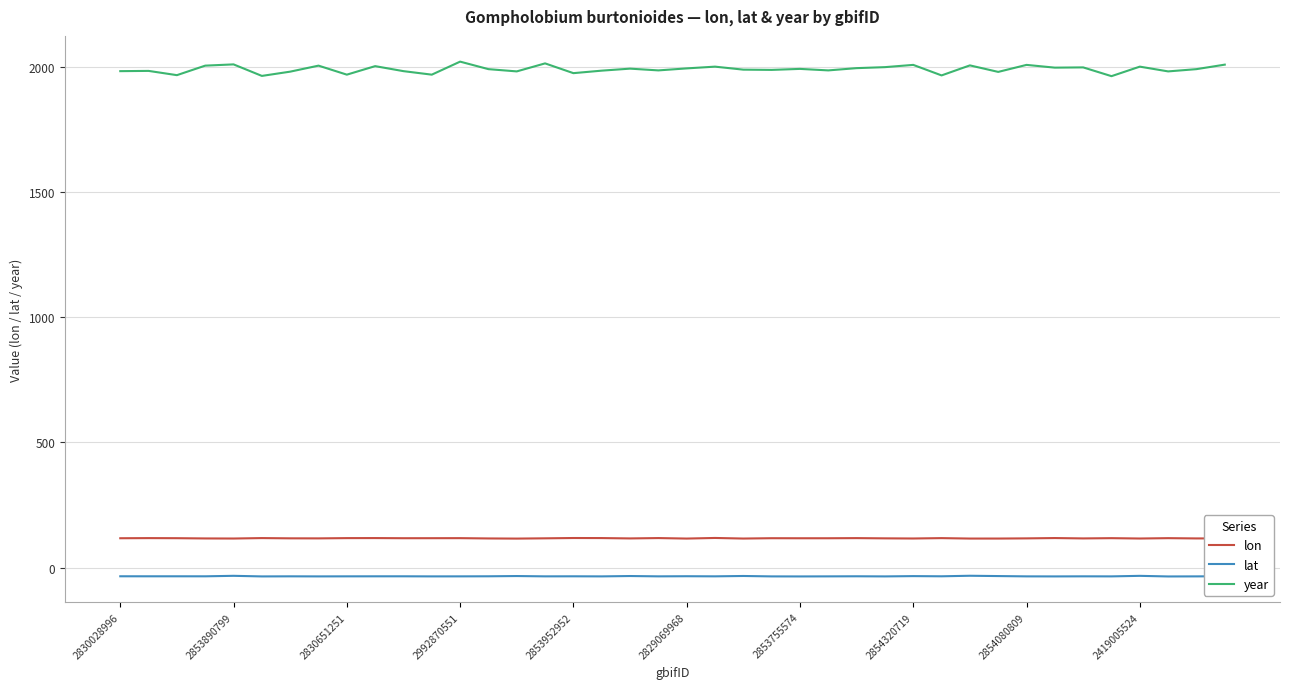

True or false: lon and year cross at least once.

False